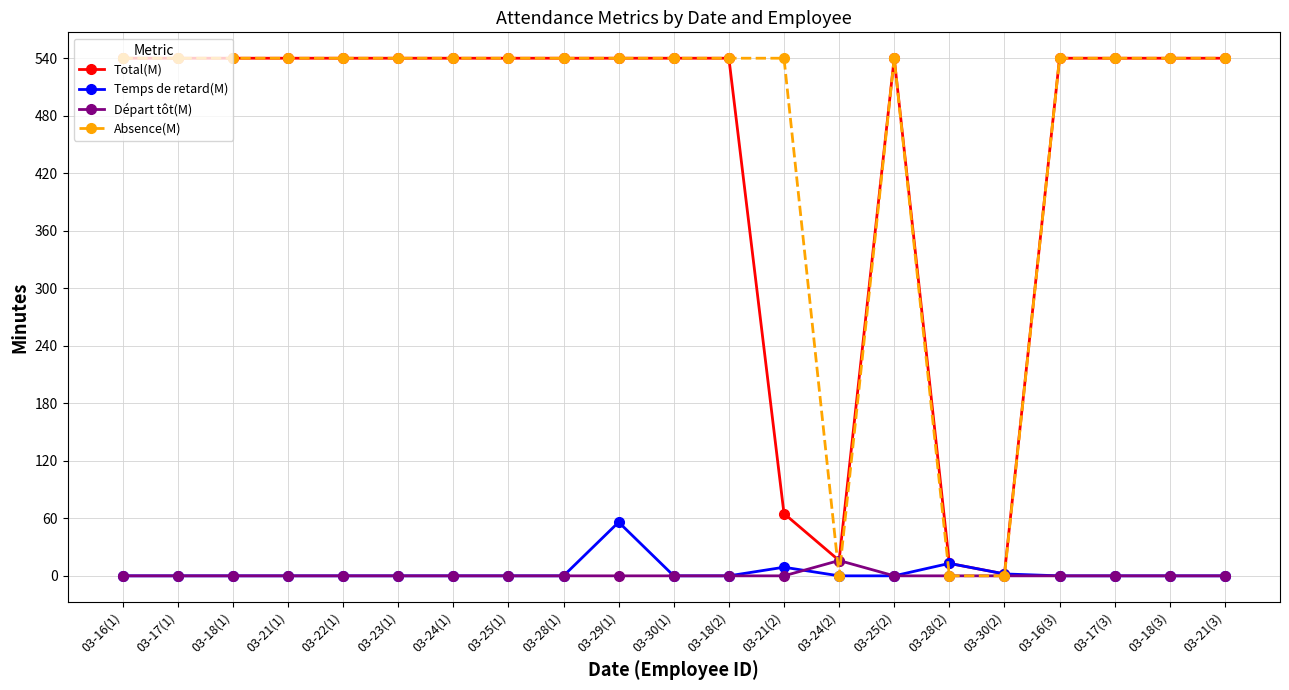

What position from the right is 03-30(2)?

5